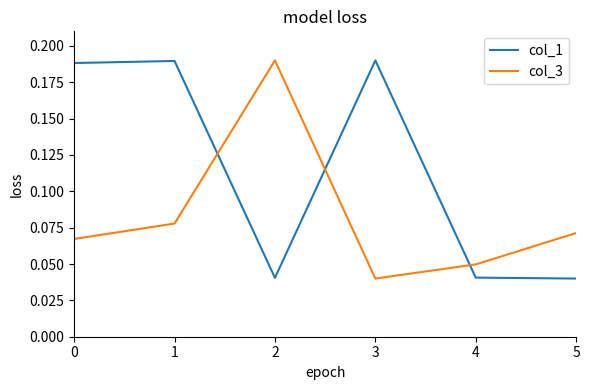

Where is col_3 nearest to the value 0?

3